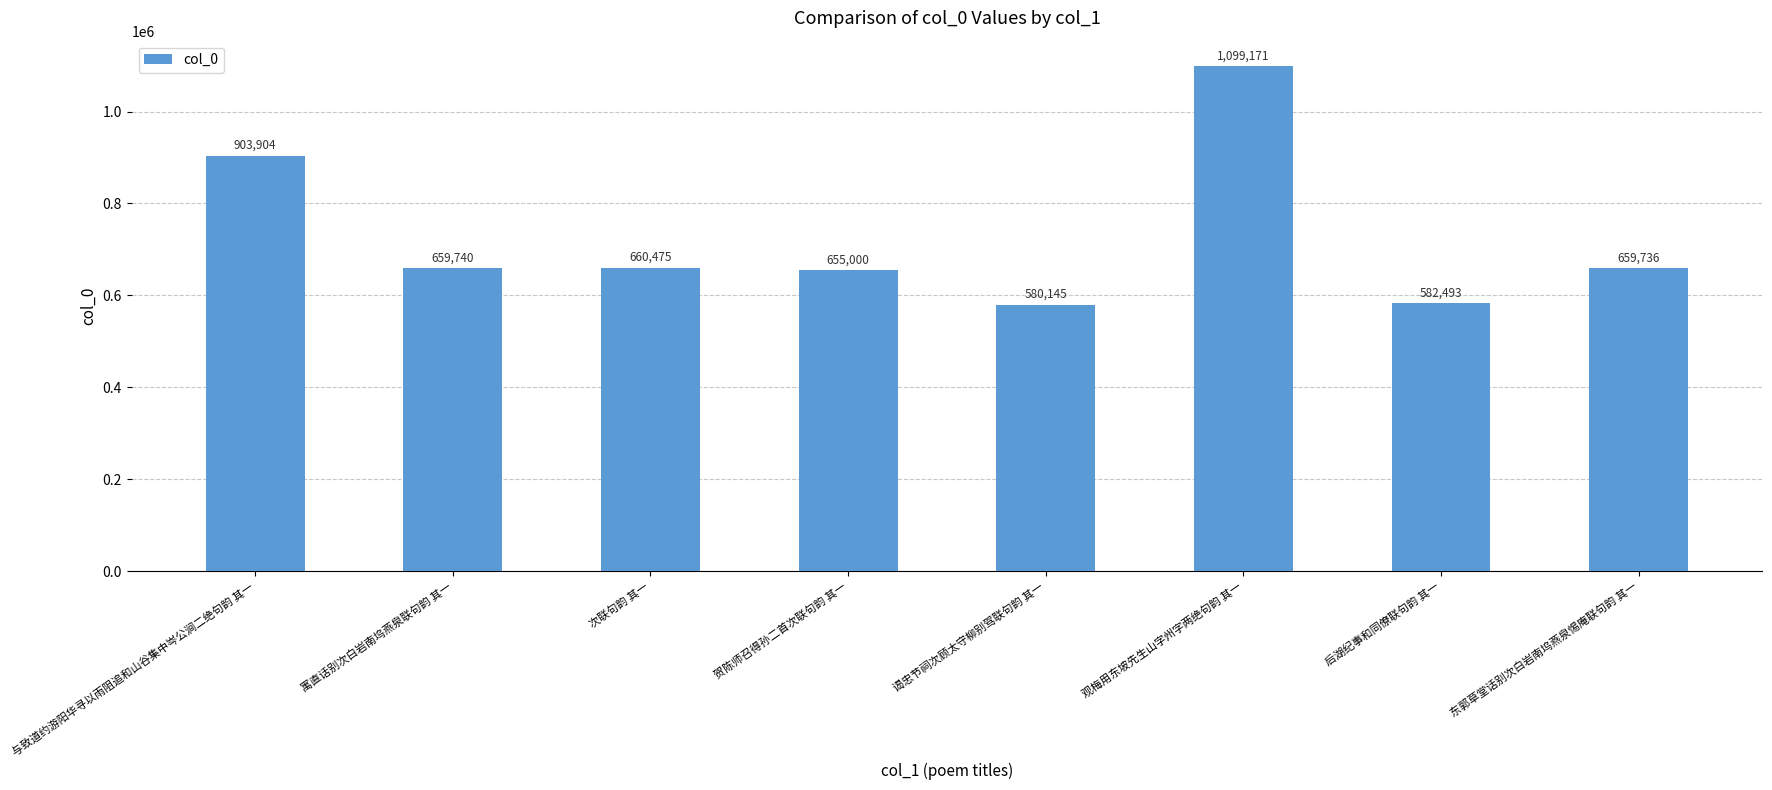

What is the difference between the values at 与致道约游阳华寻以雨阻追和山谷集中岑公涧二绝句韵 其一 and 东郭草堂话别次白岩南坞燕泉惕庵联句韵 其一?

244168